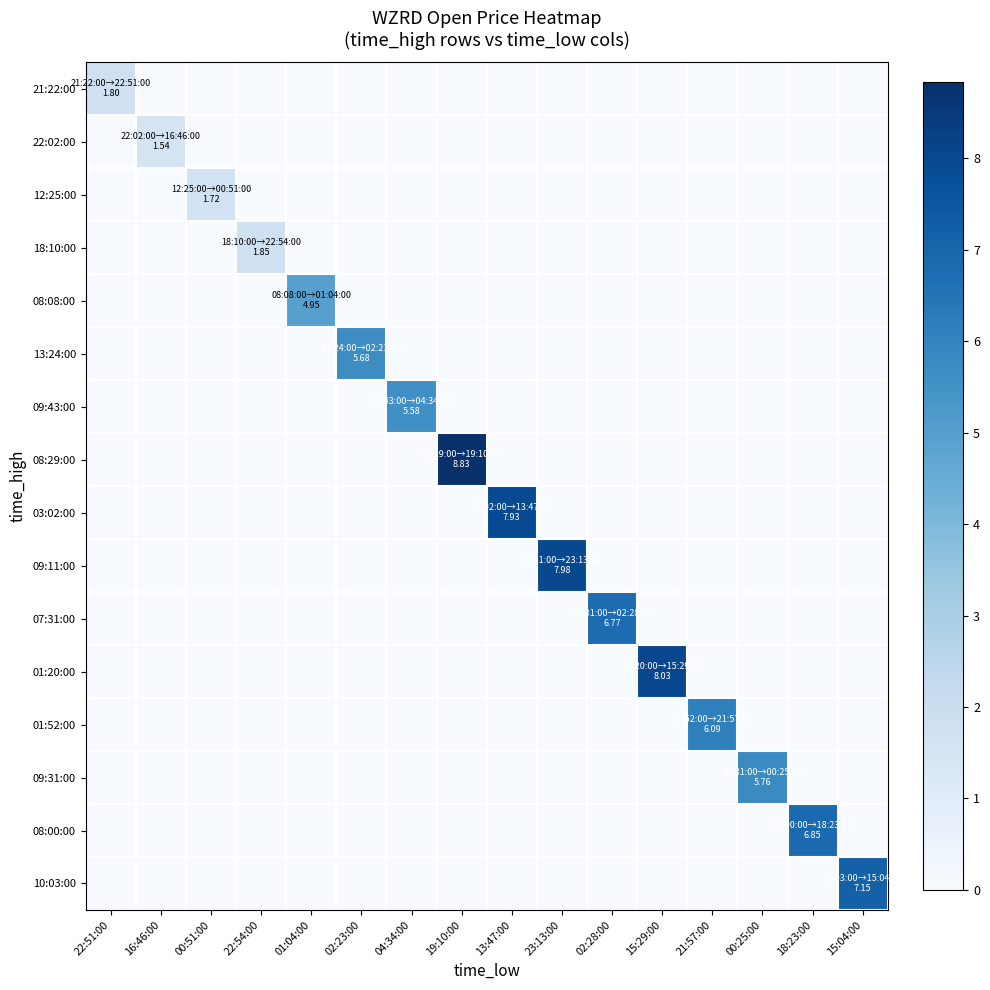

Reading right to left, what are all the values shown in this chart?

21:22:00: 15:04:00=0.0	18:23:00=0.0	00:25:00=0.0	21:57:00=0.0	15:29:00=0.0	02:28:00=0.0	23:13:00=0.0	13:47:00=0.0	19:10:00=0.0	04:34:00=0.0	02:23:00=0.0	01:04:00=0.0	22:54:00=0.0	00:51:00=0.0	16:46:00=0.0	22:51:00=1.8
22:02:00: 15:04:00=0.0	18:23:00=0.0	00:25:00=0.0	21:57:00=0.0	15:29:00=0.0	02:28:00=0.0	23:13:00=0.0	13:47:00=0.0	19:10:00=0.0	04:34:00=0.0	02:23:00=0.0	01:04:00=0.0	22:54:00=0.0	00:51:00=0.0	16:46:00=1.5	22:51:00=0.0
12:25:00: 15:04:00=0.0	18:23:00=0.0	00:25:00=0.0	21:57:00=0.0	15:29:00=0.0	02:28:00=0.0	23:13:00=0.0	13:47:00=0.0	19:10:00=0.0	04:34:00=0.0	02:23:00=0.0	01:04:00=0.0	22:54:00=0.0	00:51:00=1.7	16:46:00=0.0	22:51:00=0.0
18:10:00: 15:04:00=0.0	18:23:00=0.0	00:25:00=0.0	21:57:00=0.0	15:29:00=0.0	02:28:00=0.0	23:13:00=0.0	13:47:00=0.0	19:10:00=0.0	04:34:00=0.0	02:23:00=0.0	01:04:00=0.0	22:54:00=1.9	00:51:00=0.0	16:46:00=0.0	22:51:00=0.0
08:08:00: 15:04:00=0.0	18:23:00=0.0	00:25:00=0.0	21:57:00=0.0	15:29:00=0.0	02:28:00=0.0	23:13:00=0.0	13:47:00=0.0	19:10:00=0.0	04:34:00=0.0	02:23:00=0.0	01:04:00=5.0	22:54:00=0.0	00:51:00=0.0	16:46:00=0.0	22:51:00=0.0
13:24:00: 15:04:00=0.0	18:23:00=0.0	00:25:00=0.0	21:57:00=0.0	15:29:00=0.0	02:28:00=0.0	23:13:00=0.0	13:47:00=0.0	19:10:00=0.0	04:34:00=0.0	02:23:00=5.7	01:04:00=0.0	22:54:00=0.0	00:51:00=0.0	16:46:00=0.0	22:51:00=0.0
09:43:00: 15:04:00=0.0	18:23:00=0.0	00:25:00=0.0	21:57:00=0.0	15:29:00=0.0	02:28:00=0.0	23:13:00=0.0	13:47:00=0.0	19:10:00=0.0	04:34:00=5.6	02:23:00=0.0	01:04:00=0.0	22:54:00=0.0	00:51:00=0.0	16:46:00=0.0	22:51:00=0.0
08:29:00: 15:04:00=0.0	18:23:00=0.0	00:25:00=0.0	21:57:00=0.0	15:29:00=0.0	02:28:00=0.0	23:13:00=0.0	13:47:00=0.0	19:10:00=8.8	04:34:00=0.0	02:23:00=0.0	01:04:00=0.0	22:54:00=0.0	00:51:00=0.0	16:46:00=0.0	22:51:00=0.0
03:02:00: 15:04:00=0.0	18:23:00=0.0	00:25:00=0.0	21:57:00=0.0	15:29:00=0.0	02:28:00=0.0	23:13:00=0.0	13:47:00=7.9	19:10:00=0.0	04:34:00=0.0	02:23:00=0.0	01:04:00=0.0	22:54:00=0.0	00:51:00=0.0	16:46:00=0.0	22:51:00=0.0
09:11:00: 15:04:00=0.0	18:23:00=0.0	00:25:00=0.0	21:57:00=0.0	15:29:00=0.0	02:28:00=0.0	23:13:00=8.0	13:47:00=0.0	19:10:00=0.0	04:34:00=0.0	02:23:00=0.0	01:04:00=0.0	22:54:00=0.0	00:51:00=0.0	16:46:00=0.0	22:51:00=0.0
07:31:00: 15:04:00=0.0	18:23:00=0.0	00:25:00=0.0	21:57:00=0.0	15:29:00=0.0	02:28:00=6.8	23:13:00=0.0	13:47:00=0.0	19:10:00=0.0	04:34:00=0.0	02:23:00=0.0	01:04:00=0.0	22:54:00=0.0	00:51:00=0.0	16:46:00=0.0	22:51:00=0.0
01:20:00: 15:04:00=0.0	18:23:00=0.0	00:25:00=0.0	21:57:00=0.0	15:29:00=8.0	02:28:00=0.0	23:13:00=0.0	13:47:00=0.0	19:10:00=0.0	04:34:00=0.0	02:23:00=0.0	01:04:00=0.0	22:54:00=0.0	00:51:00=0.0	16:46:00=0.0	22:51:00=0.0
01:52:00: 15:04:00=0.0	18:23:00=0.0	00:25:00=0.0	21:57:00=6.1	15:29:00=0.0	02:28:00=0.0	23:13:00=0.0	13:47:00=0.0	19:10:00=0.0	04:34:00=0.0	02:23:00=0.0	01:04:00=0.0	22:54:00=0.0	00:51:00=0.0	16:46:00=0.0	22:51:00=0.0
09:31:00: 15:04:00=0.0	18:23:00=0.0	00:25:00=5.8	21:57:00=0.0	15:29:00=0.0	02:28:00=0.0	23:13:00=0.0	13:47:00=0.0	19:10:00=0.0	04:34:00=0.0	02:23:00=0.0	01:04:00=0.0	22:54:00=0.0	00:51:00=0.0	16:46:00=0.0	22:51:00=0.0
08:00:00: 15:04:00=0.0	18:23:00=6.8	00:25:00=0.0	21:57:00=0.0	15:29:00=0.0	02:28:00=0.0	23:13:00=0.0	13:47:00=0.0	19:10:00=0.0	04:34:00=0.0	02:23:00=0.0	01:04:00=0.0	22:54:00=0.0	00:51:00=0.0	16:46:00=0.0	22:51:00=0.0
10:03:00: 15:04:00=7.2	18:23:00=0.0	00:25:00=0.0	21:57:00=0.0	15:29:00=0.0	02:28:00=0.0	23:13:00=0.0	13:47:00=0.0	19:10:00=0.0	04:34:00=0.0	02:23:00=0.0	01:04:00=0.0	22:54:00=0.0	00:51:00=0.0	16:46:00=0.0	22:51:00=0.0